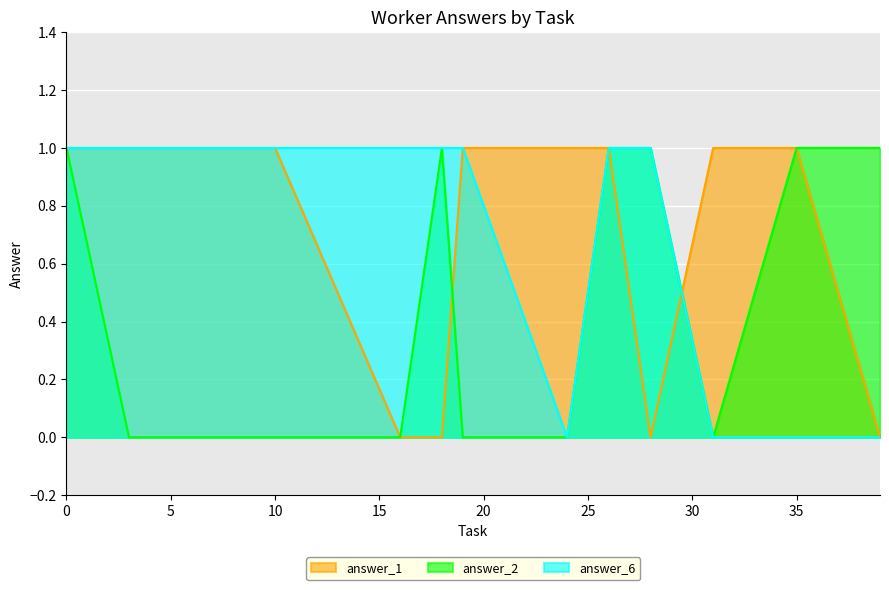

How many intersections are there between answer_2 and answer_1?

2